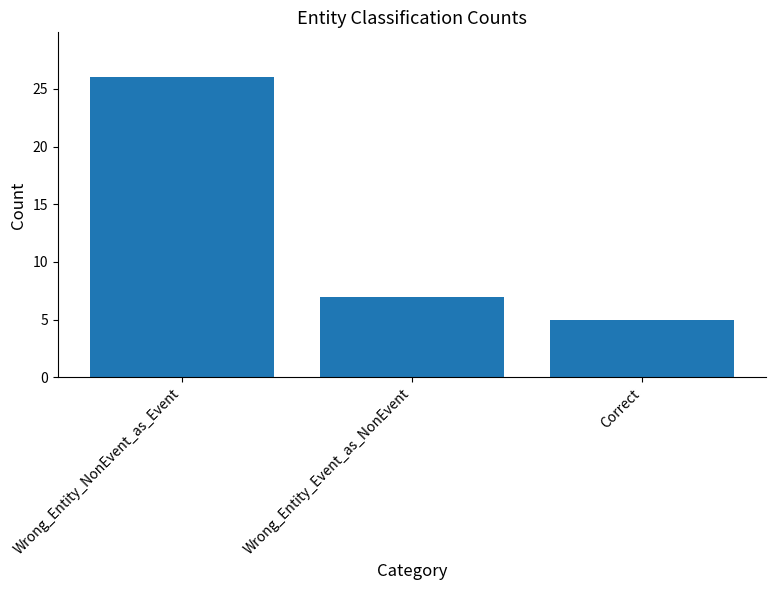

Count the number of categories in the chart.

3